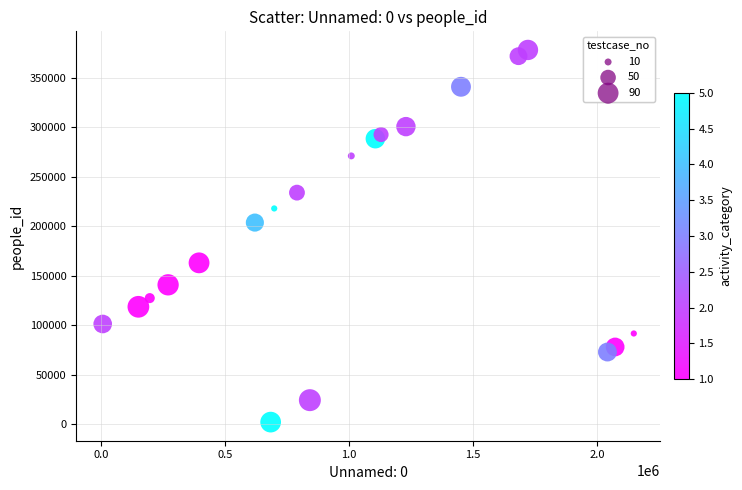

What Y value in the scatter plot is closest to 190044?

203619